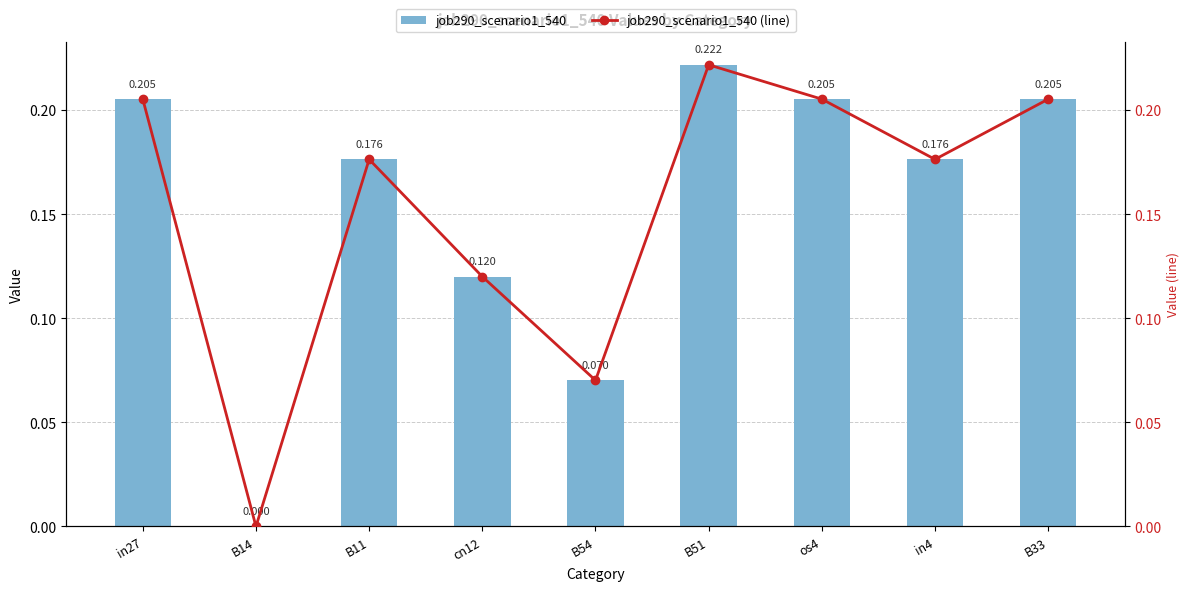

What is the difference between the maximum and minimum values in the job290_scenario1_540 (line) series?

0.2